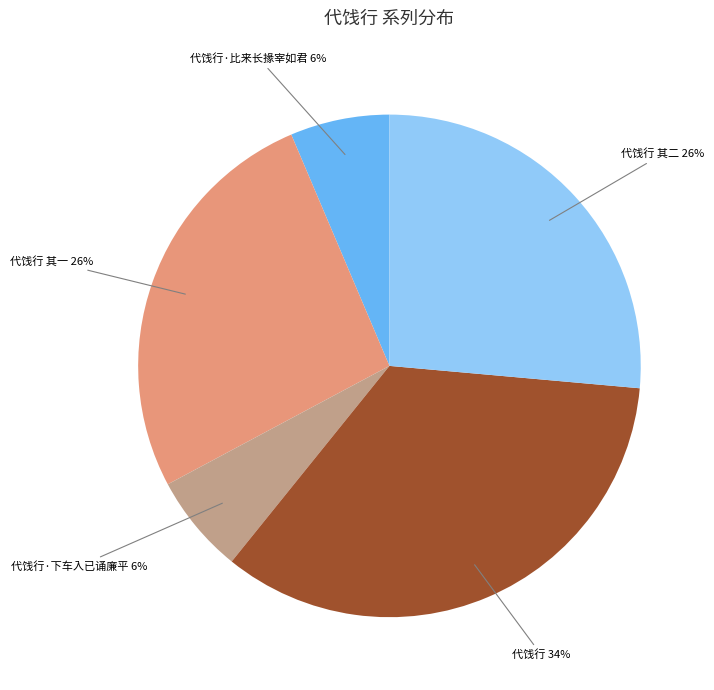

To the nearest percent, what is the average slice percentage?

20%